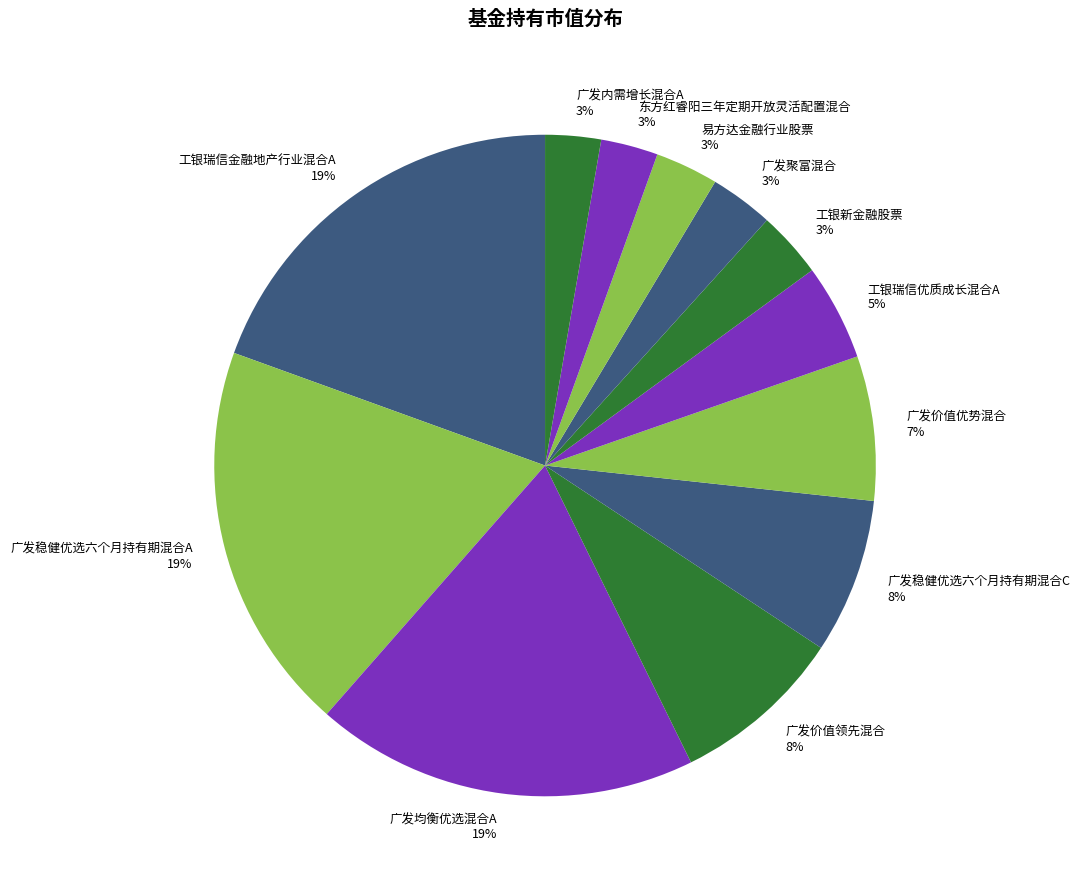

Which has a higher value, 工银瑞信优质成长混合A or 东方红睿阳三年定期开放灵活配置混合?

工银瑞信优质成长混合A